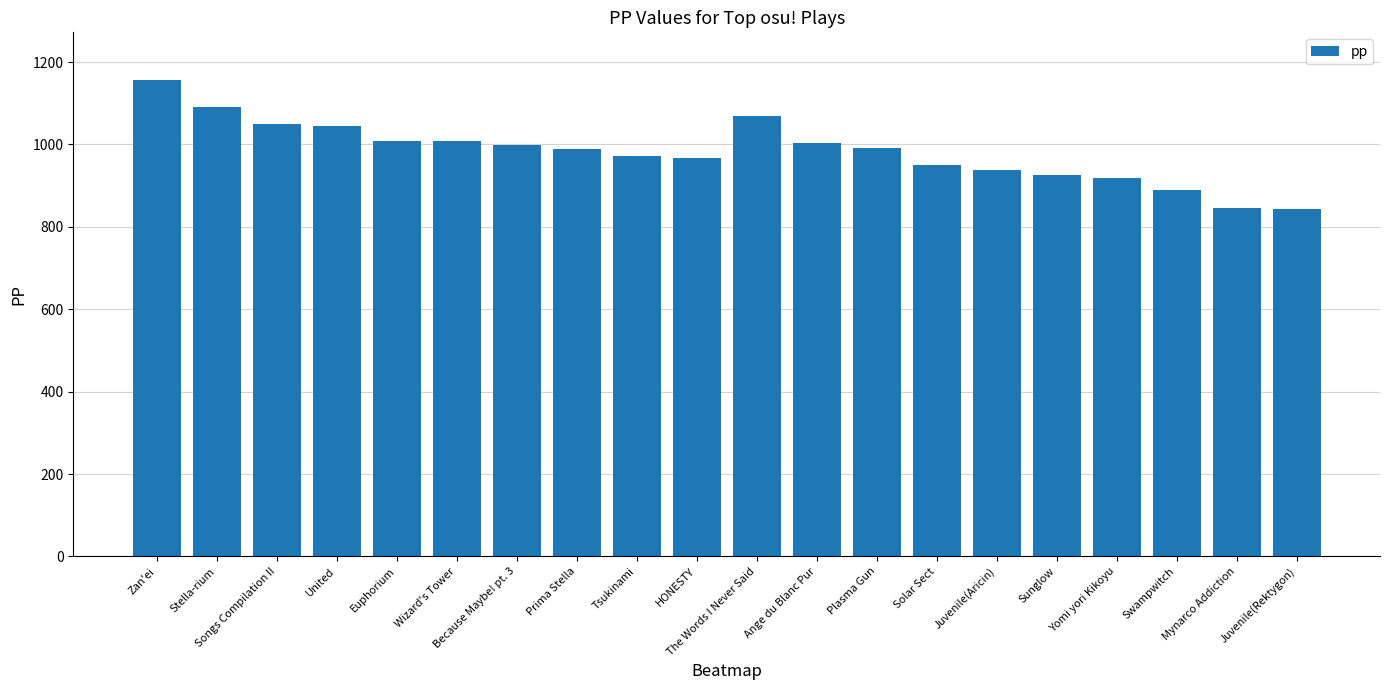

How many data points are less than 992?

10